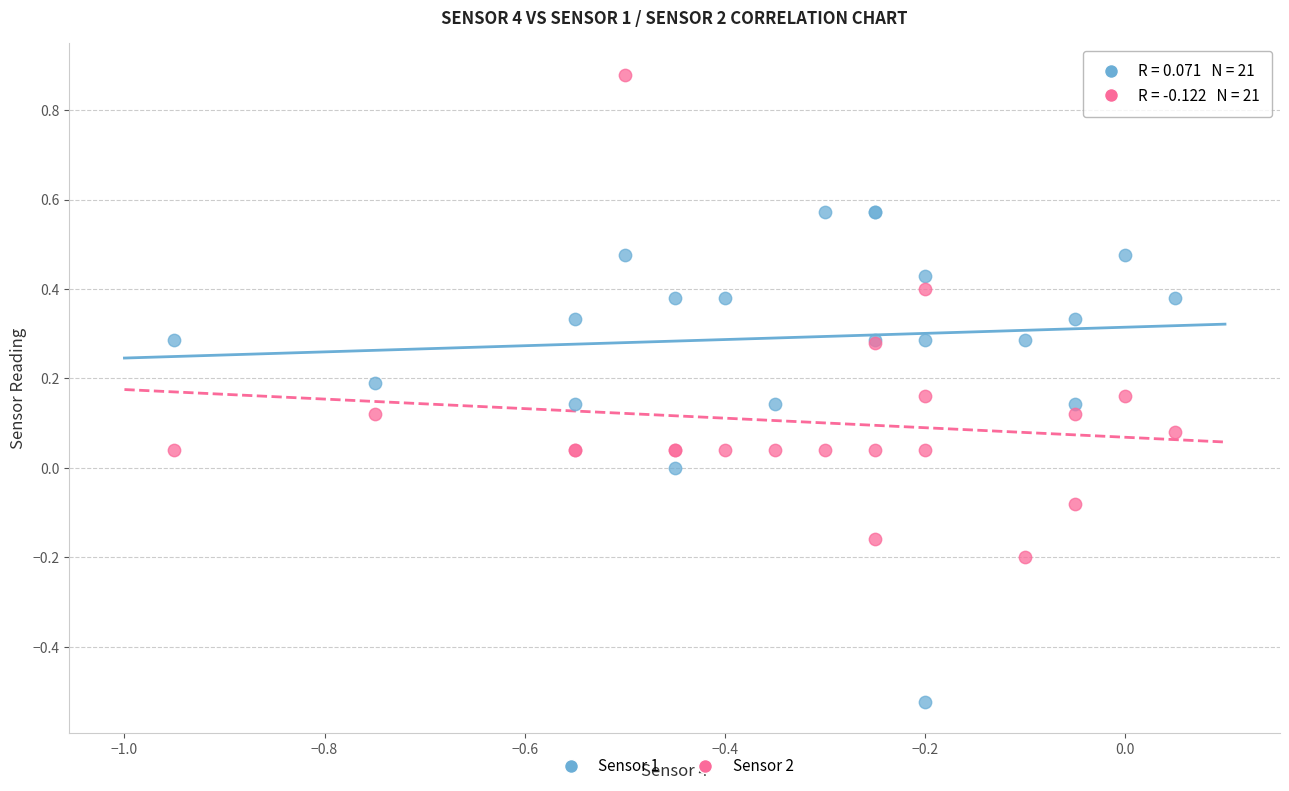

Which series contains the lowest Y value?

Sensor 1